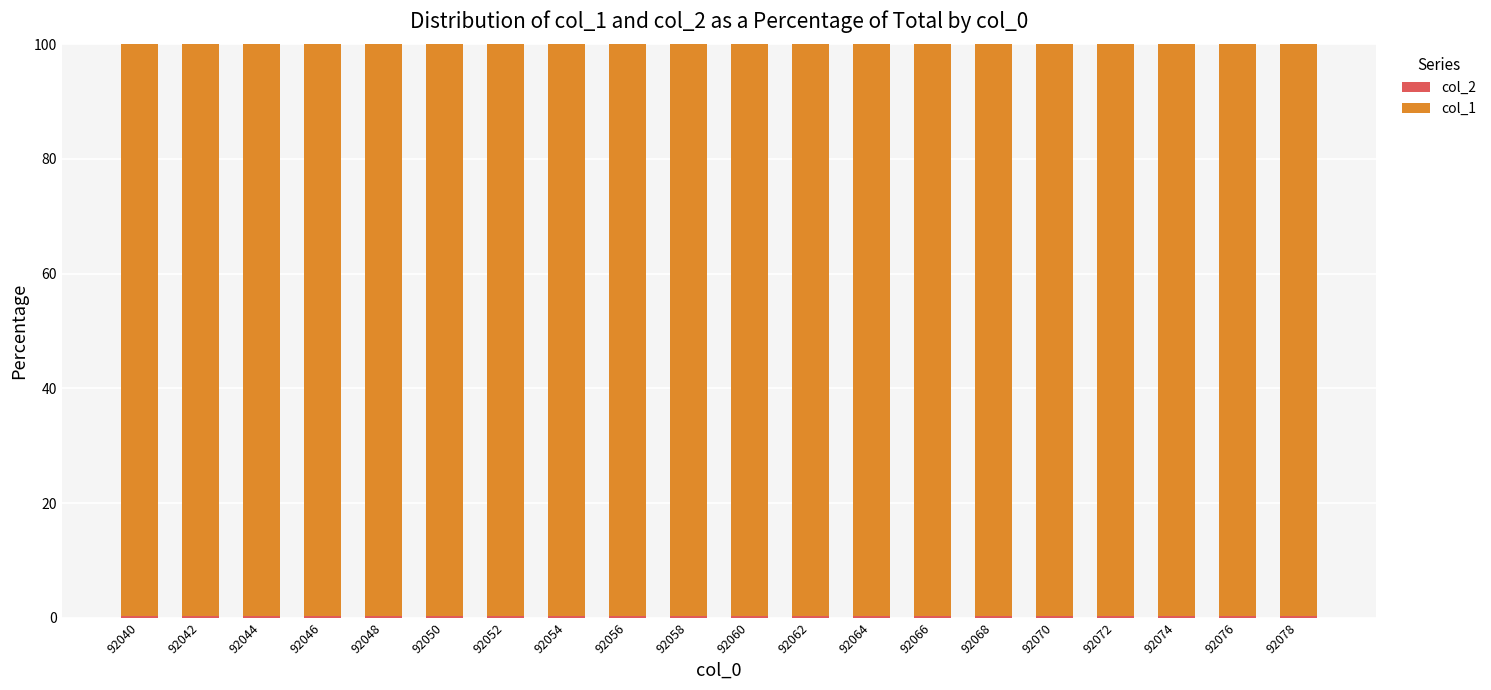

At which label is col_1 closest to 99?

92050